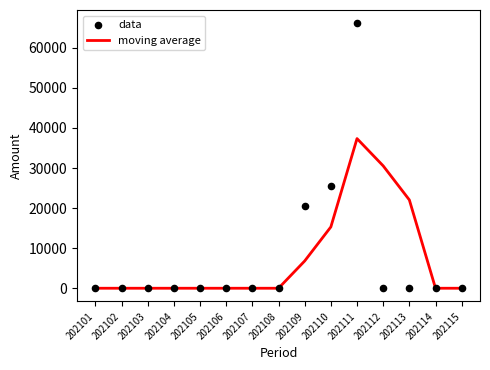

Which series has the widest spread of Y values?

data